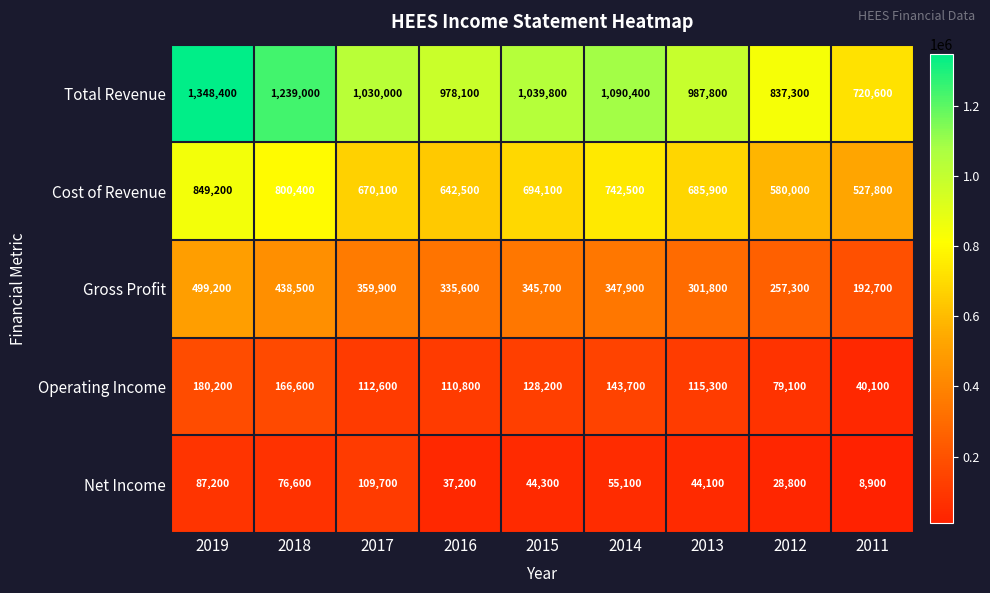

Which category has the highest value across all series?

2019